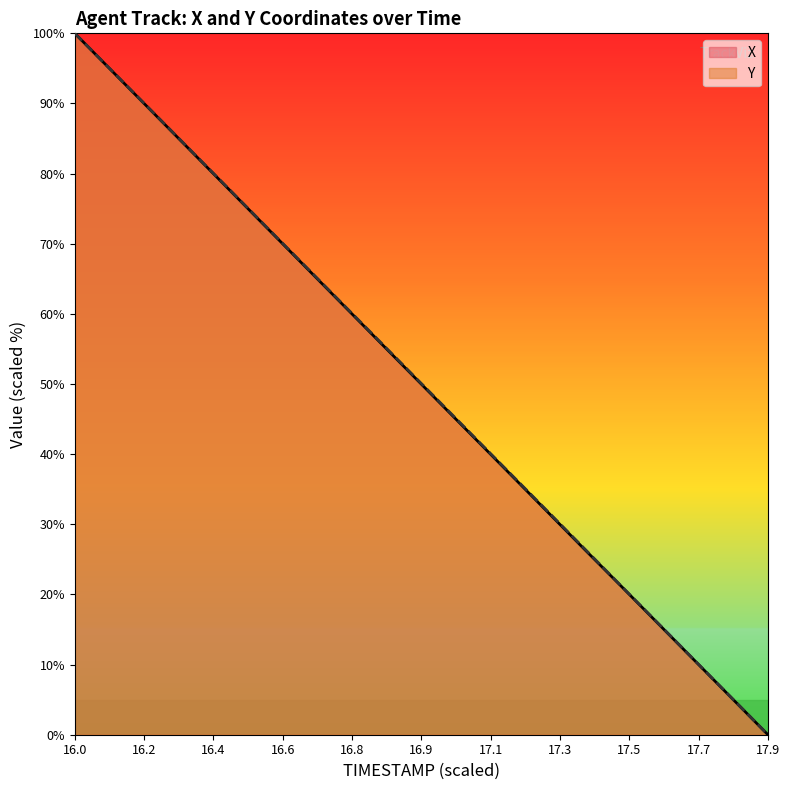

The value of Y at 17.9 is 0.0. True or false?

True